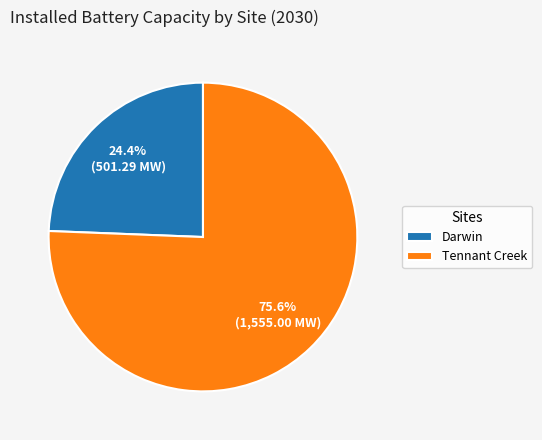

To the nearest percent, what percentage of the pie is Tennant Creek?

76%